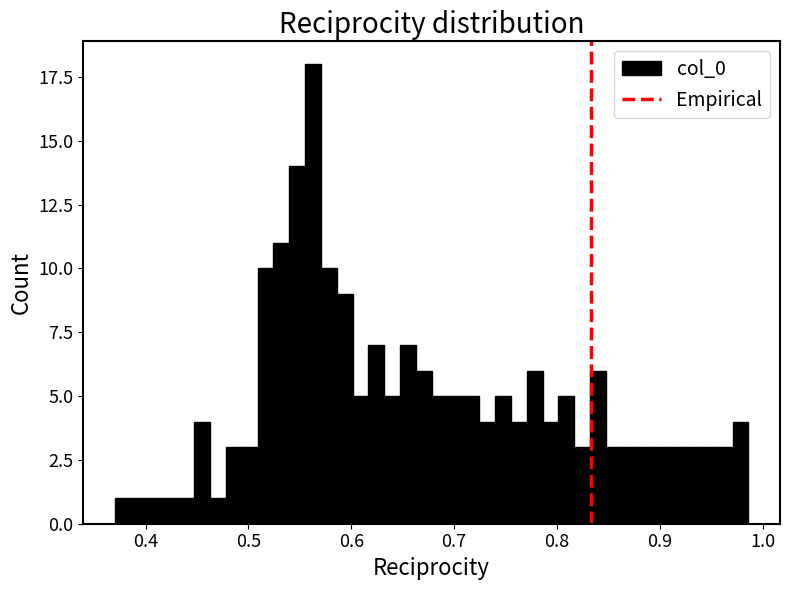

Around what value on the x-axis is the tallest bar? Give the approximate position of its centre, as read against the axis.

0.56